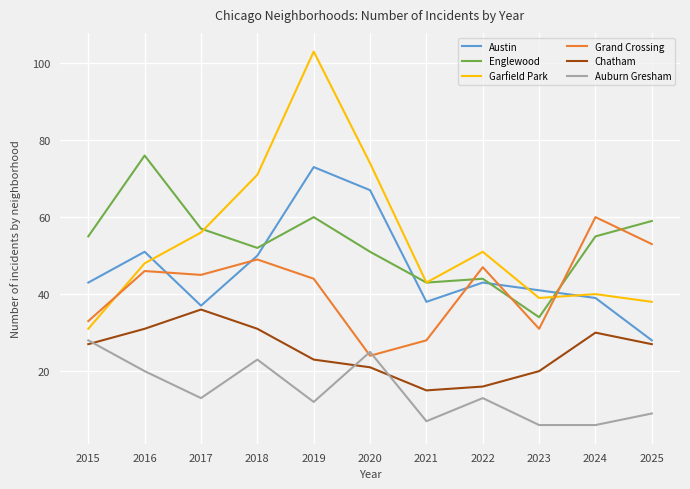

How many interior local valleys does the Austin series have?

2